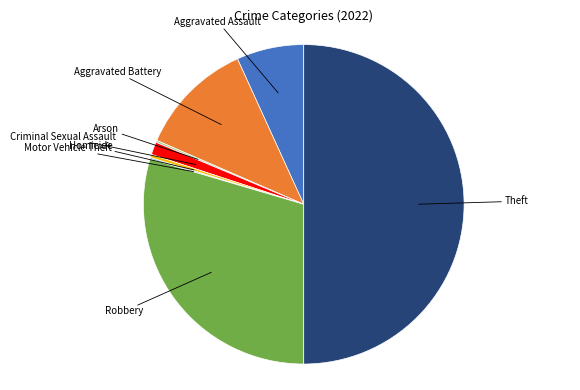

How many slices are in this pie chart?

8